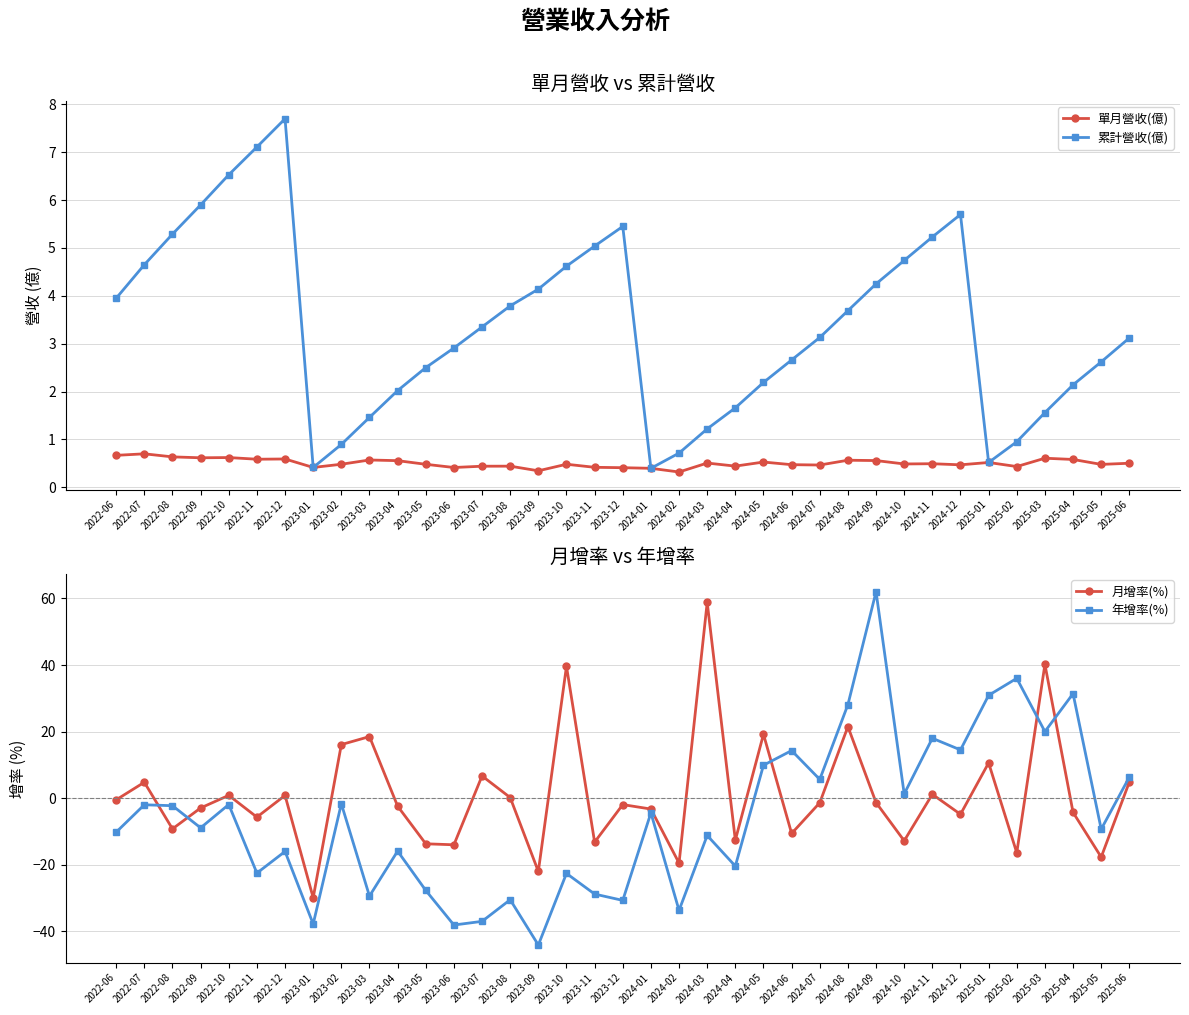

At which category is the sum across all series the highest?

2024-09